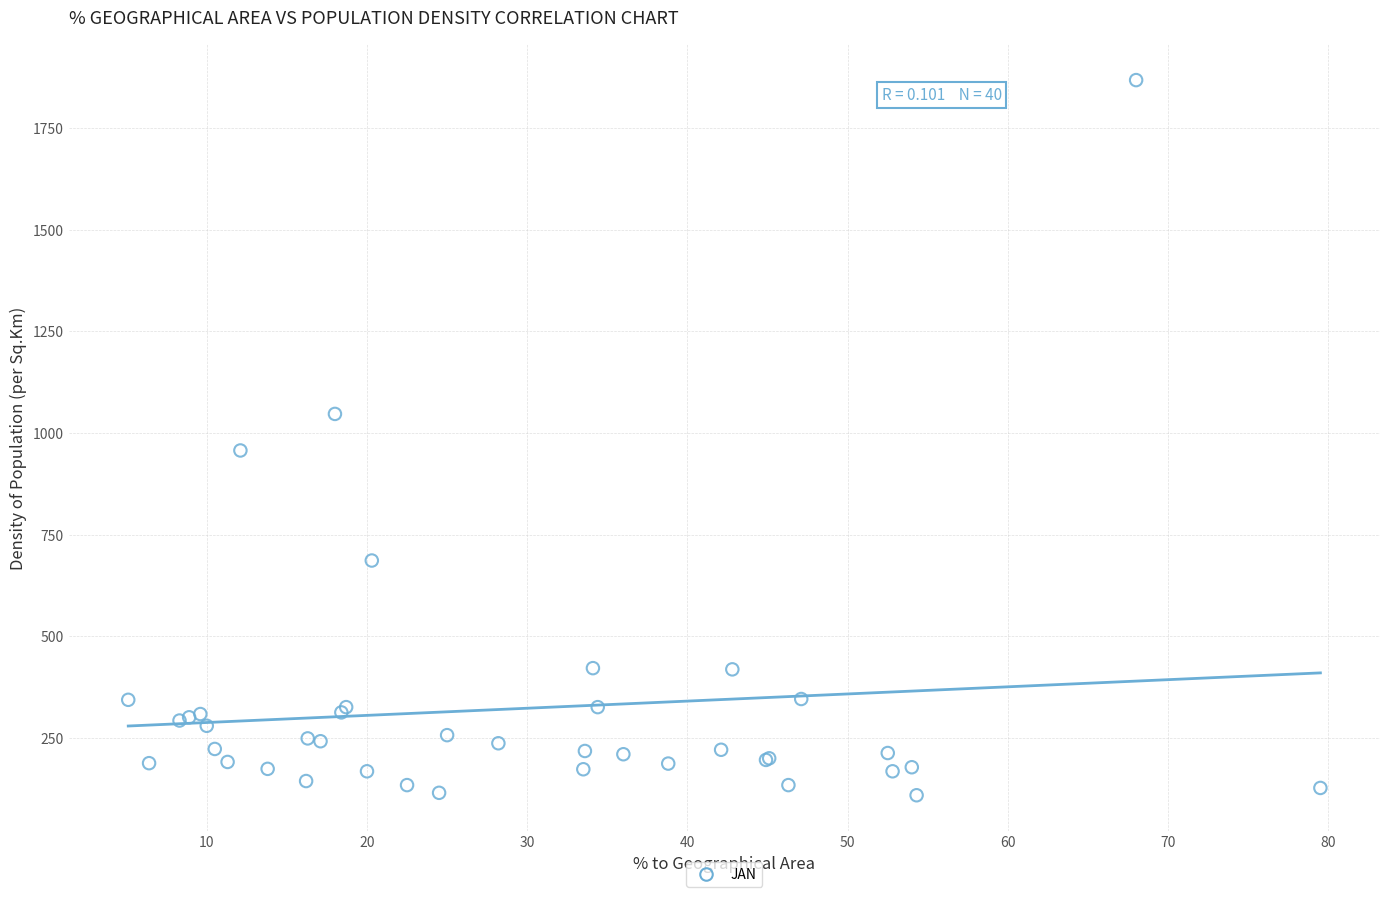

What Y value in the scatter plot is closest to 988?

957